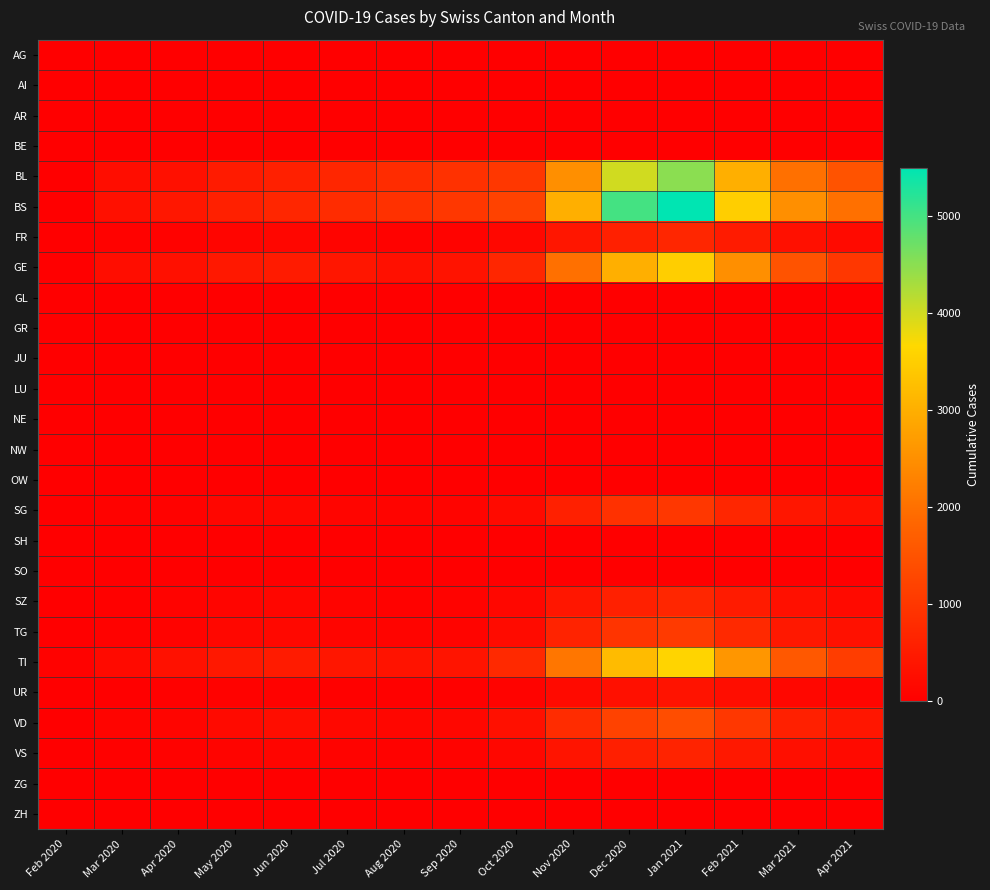

Rank the series at May 2020 from highest to lowest value.

BS, BL, GE, TI, VD, TG, SG, FR, SZ, VS, UR, AG, AI, AR, BE, GL, GR, JU, LU, NE, NW, OW, SH, SO, ZG, ZH